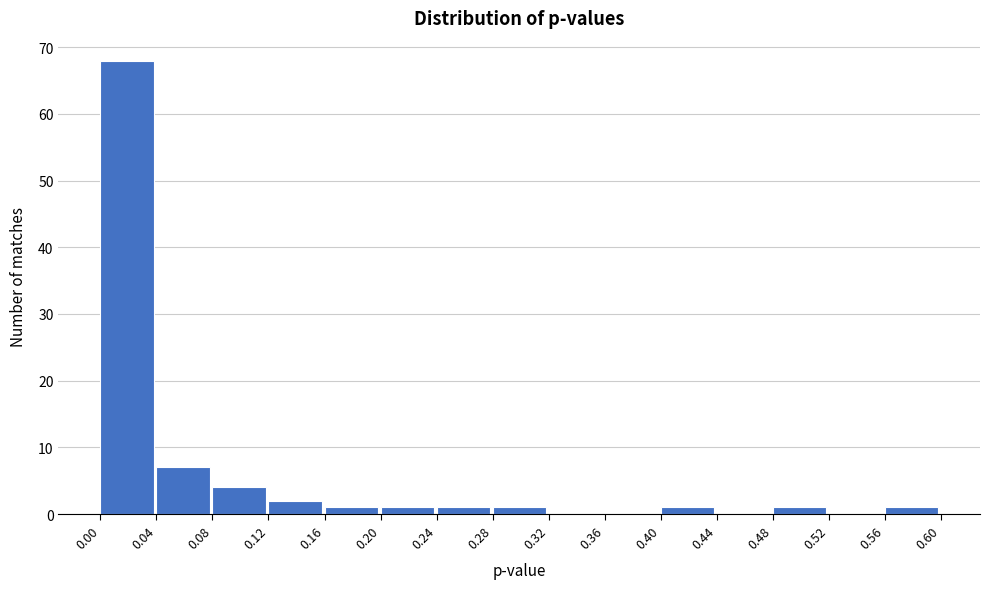

Reading left to right, transcribe this chart: for each bar, give the range it covers on the x-axis and its height. The values are not printed on the chart, so give them approximately, as read against the axis.

0.00 to 0.04: 68
0.04 to 0.08: 7
0.08 to 0.12: 4
0.12 to 0.16: 2
0.16 to 0.20: 1
0.20 to 0.24: 1
0.24 to 0.28: 1
0.28 to 0.32: 1
0.32 to 0.36: 0
0.36 to 0.40: 0
0.40 to 0.44: 1
0.44 to 0.48: 0
0.48 to 0.52: 1
0.52 to 0.56: 0
0.56 to 0.60: 1